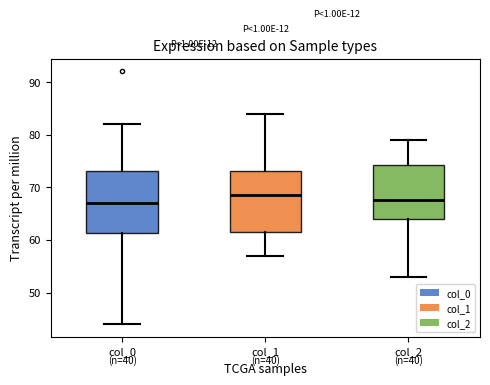

Where does the median line of the box for col_1 sit on the y-axis? The values are not printed on the chart, so give them approximately, as read against the axis.

69